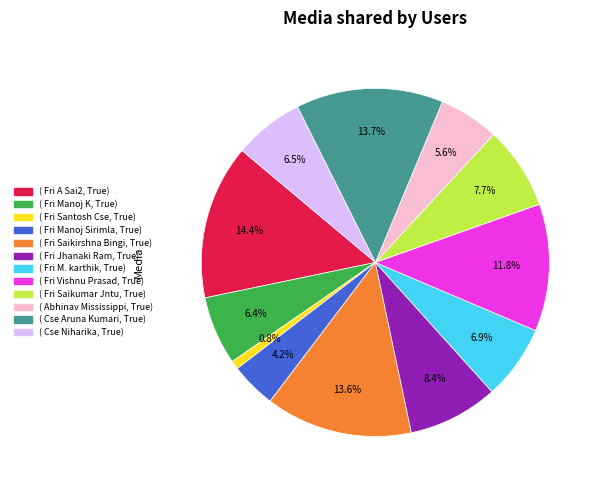

To the nearest percent, what is the average slice percentage?

8%